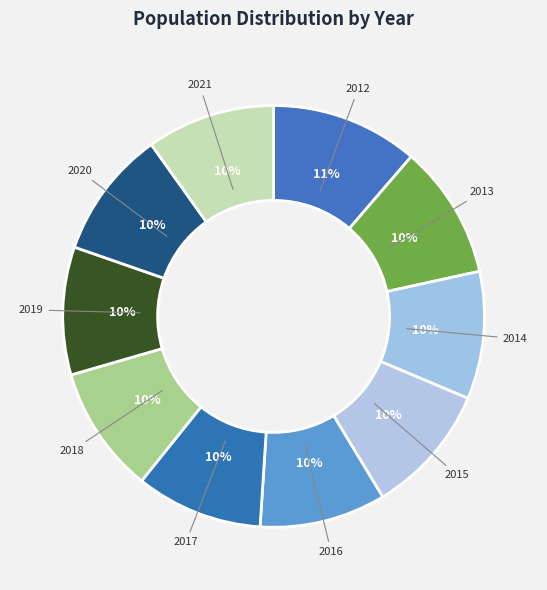

What is the ratio of the value at 2017 to the value at 2018?

1.0